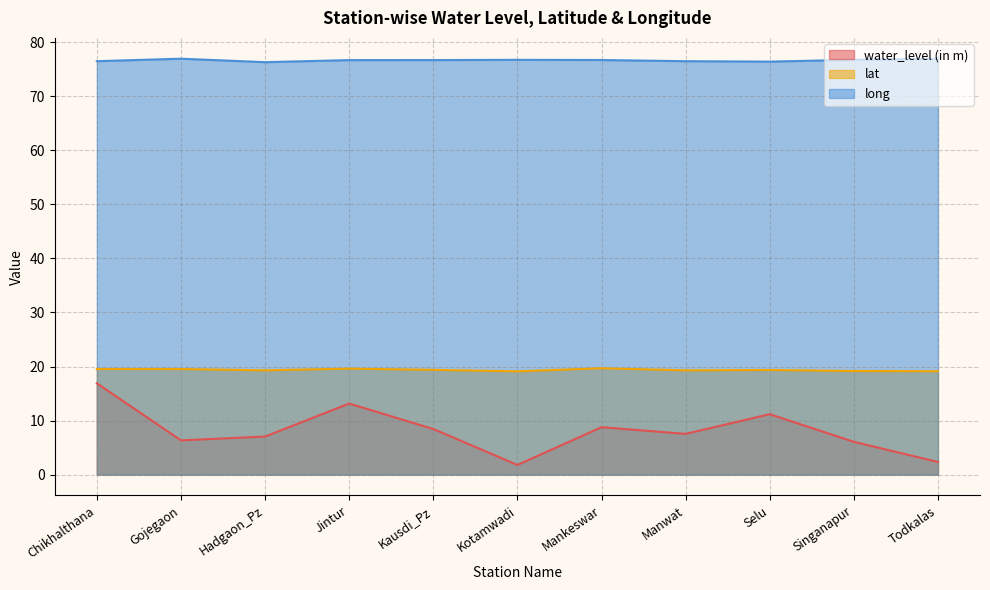

The value of long at Manwat is 35.5. True or false?

False